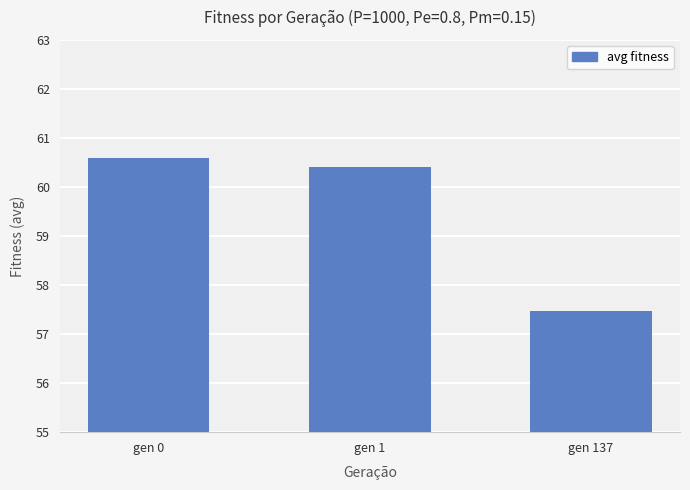

List the labels in order of value, smallest first.

gen 137, gen 1, gen 0